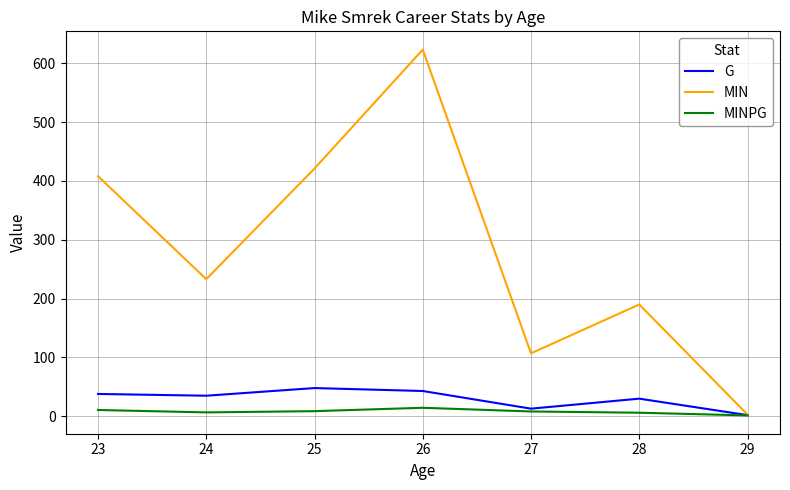

Which category has the lowest value in the MIN series?

29